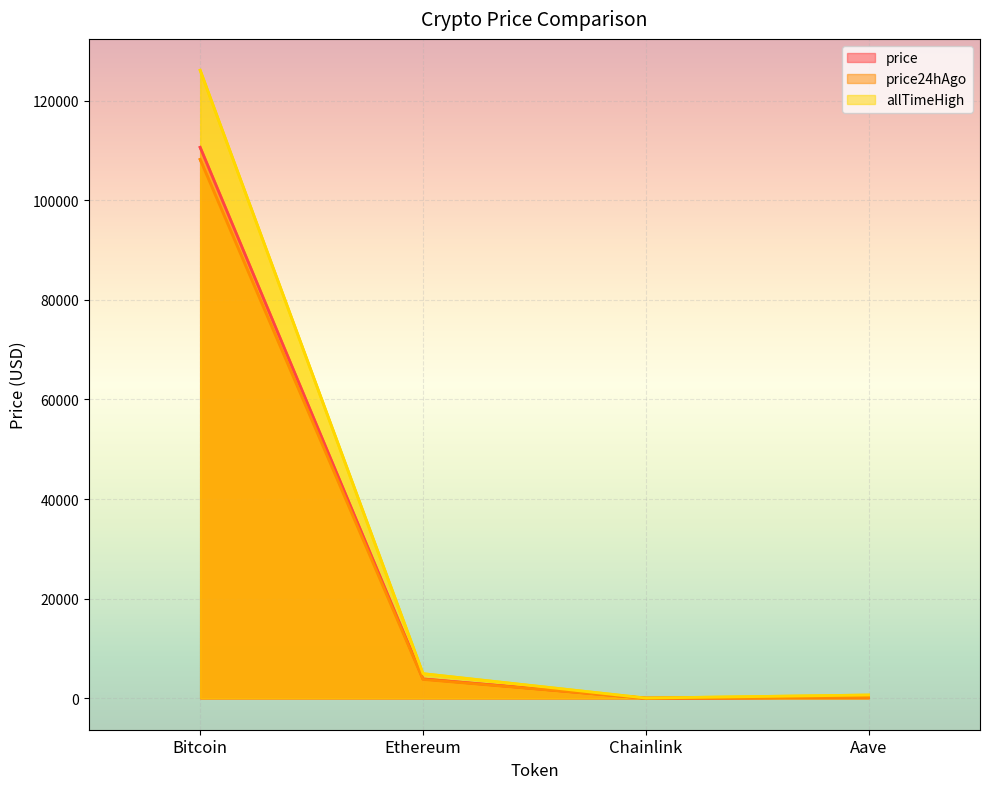

What is the smallest value displayed?

17.2